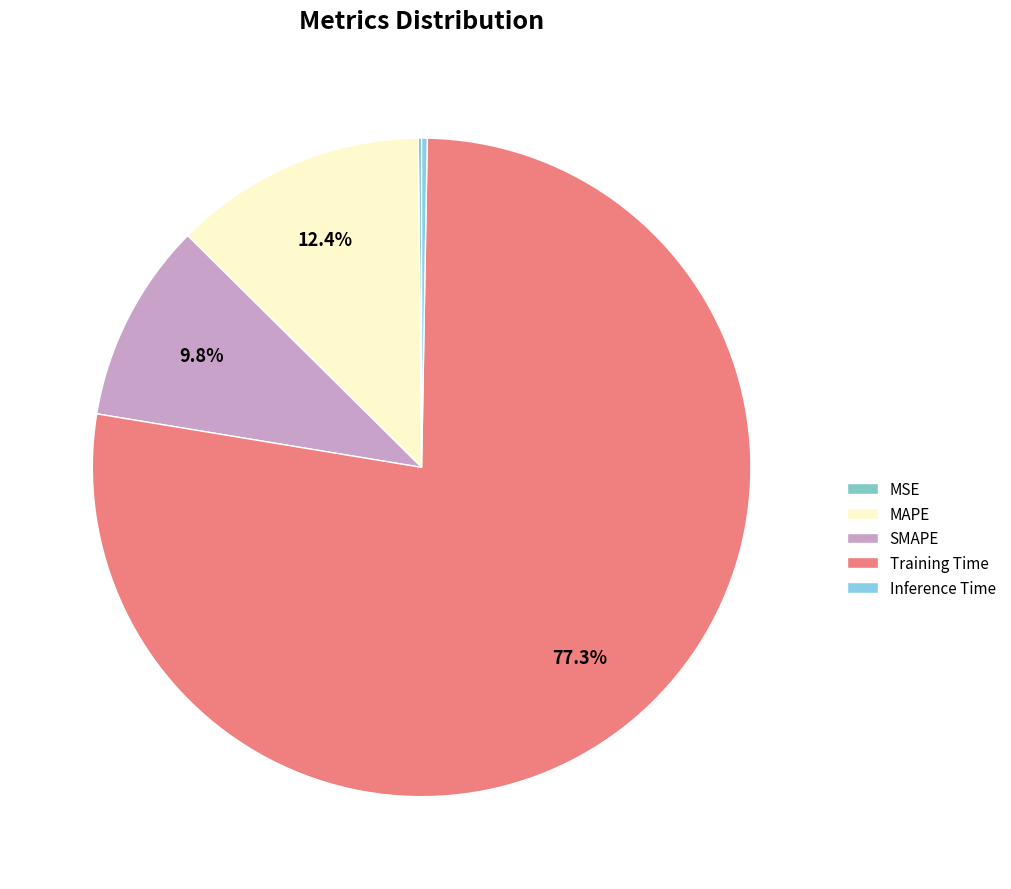

What portion of the pie excludes Training Time?

22.7%